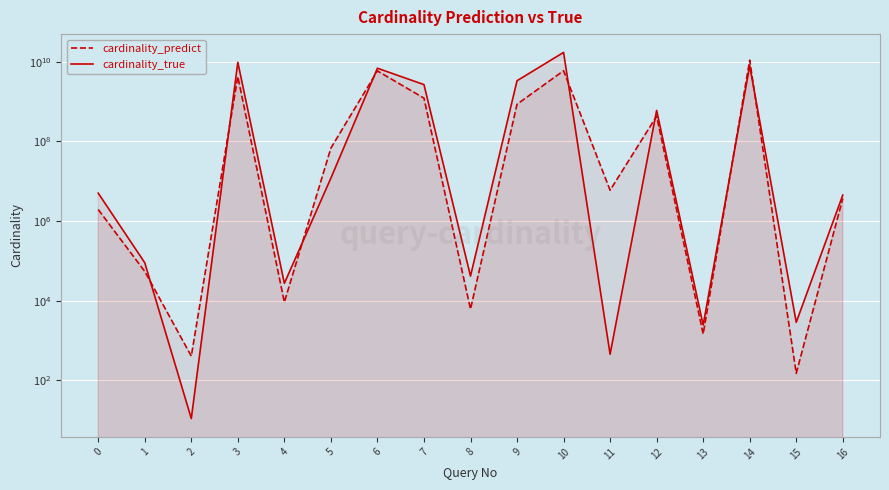

True or false: cardinality_predict has more than 2 points higher than both neighbors.

True